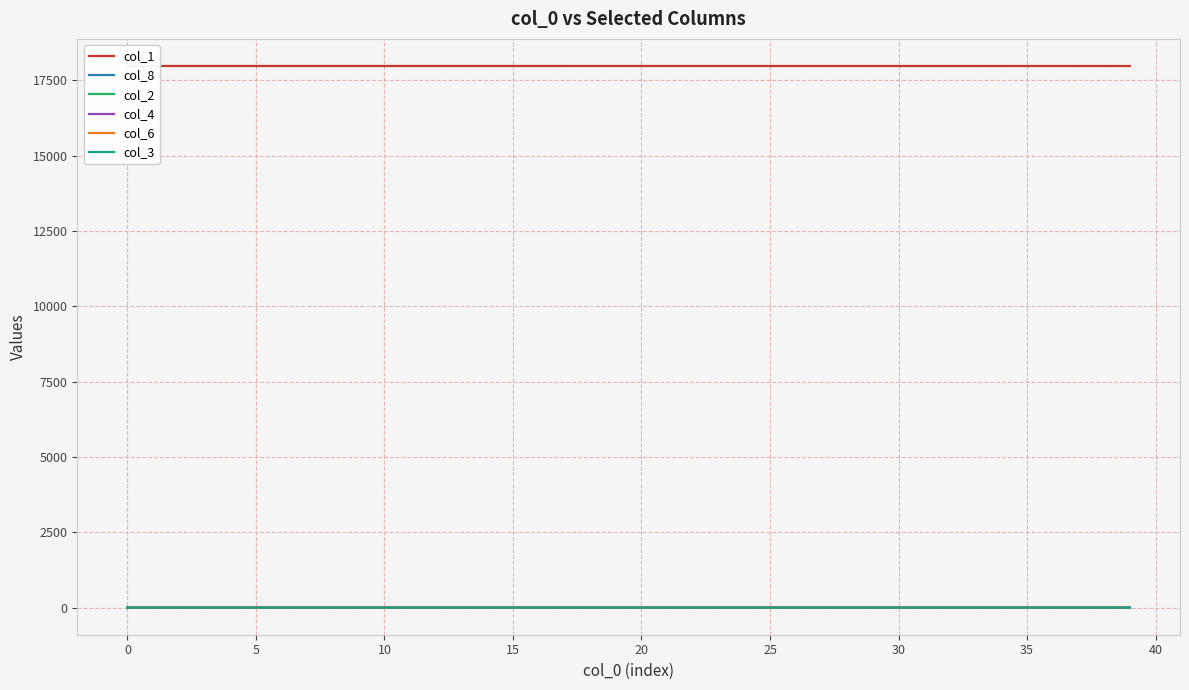

How many data points does each series have?

40